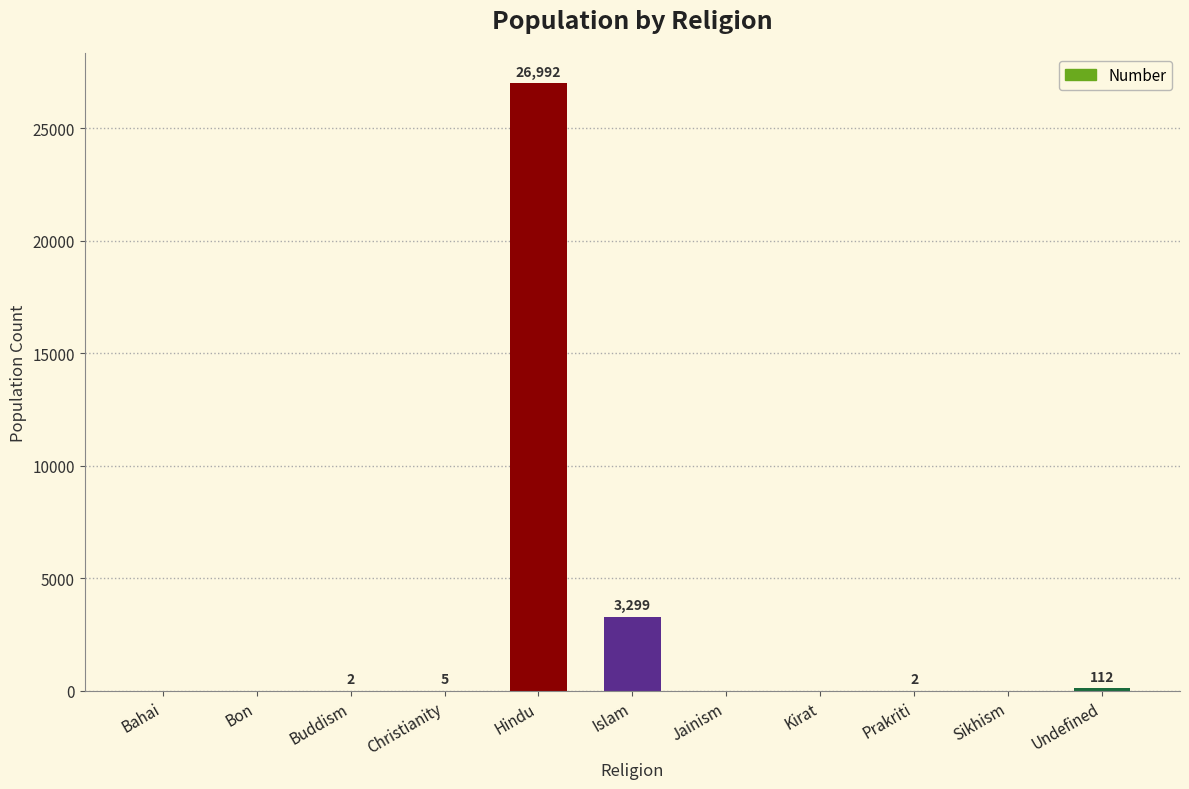

What is the sum of all values?

30412